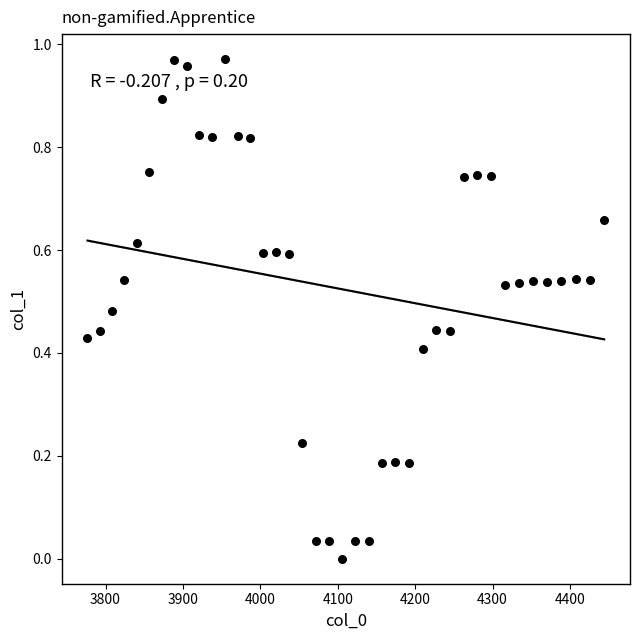

What is the range of X values (max minus min)?

667.4